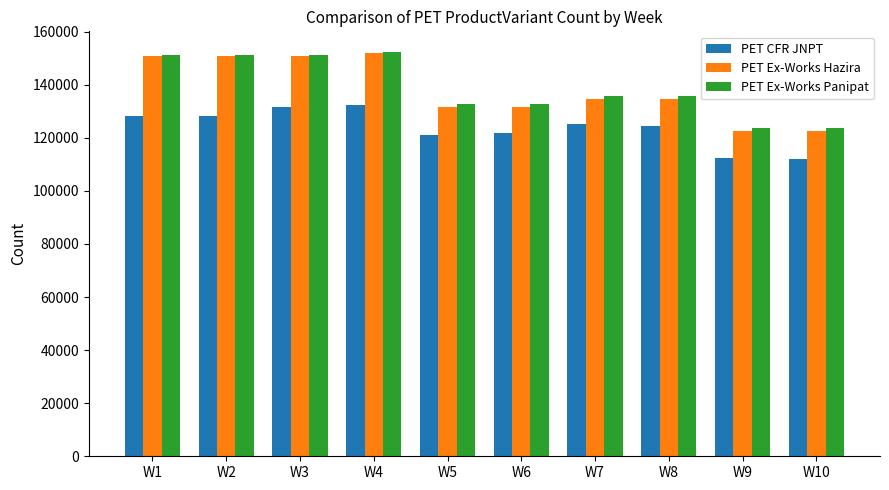

The PET Ex-Works Hazira series shows 239499 at W3. True or false?

False